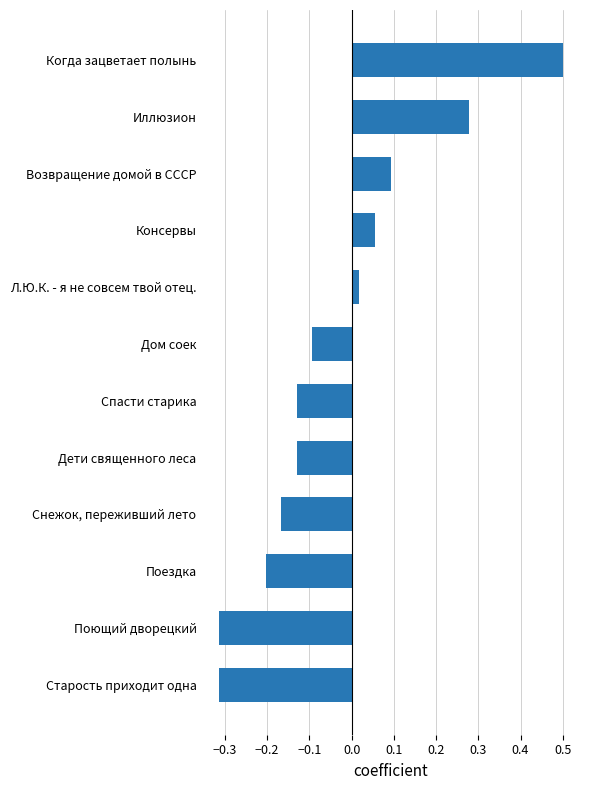

Is it true that the value at Дом соек is -0.1?

True